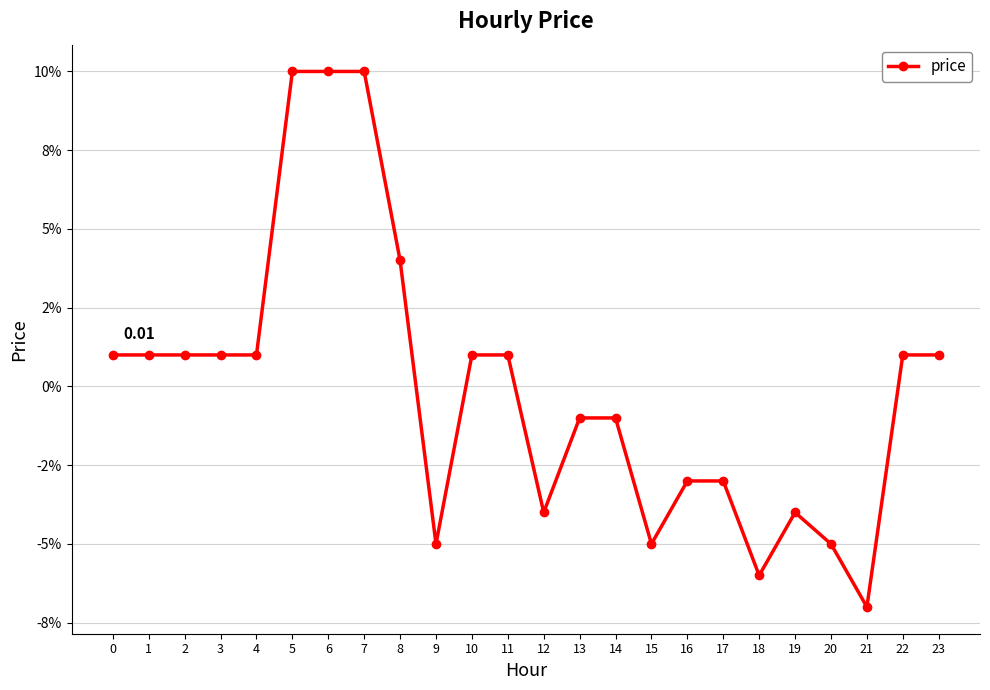

The value at 22 is 0.0. True or false?

False